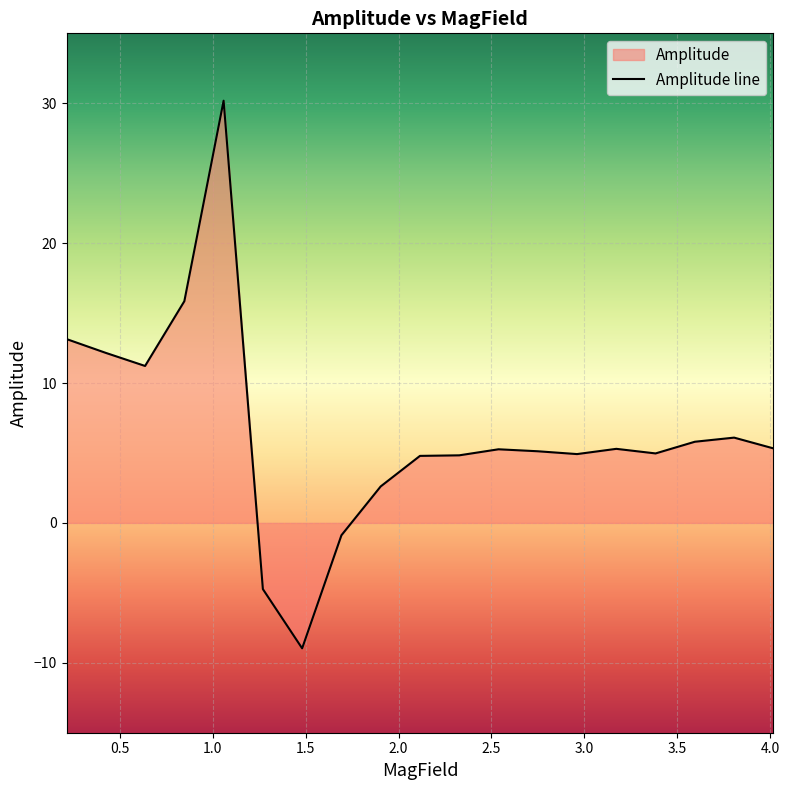

What is the difference between the maximum and second lowest values?

34.9